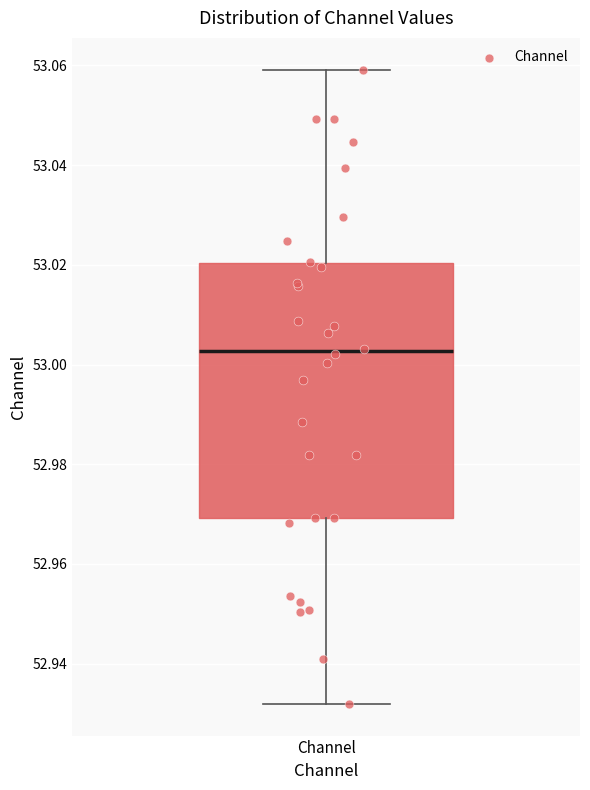

Where does the lower whisker of the box for Channel end on the y-axis? The values are not printed on the chart, so give them approximately, as read against the axis.

52.932